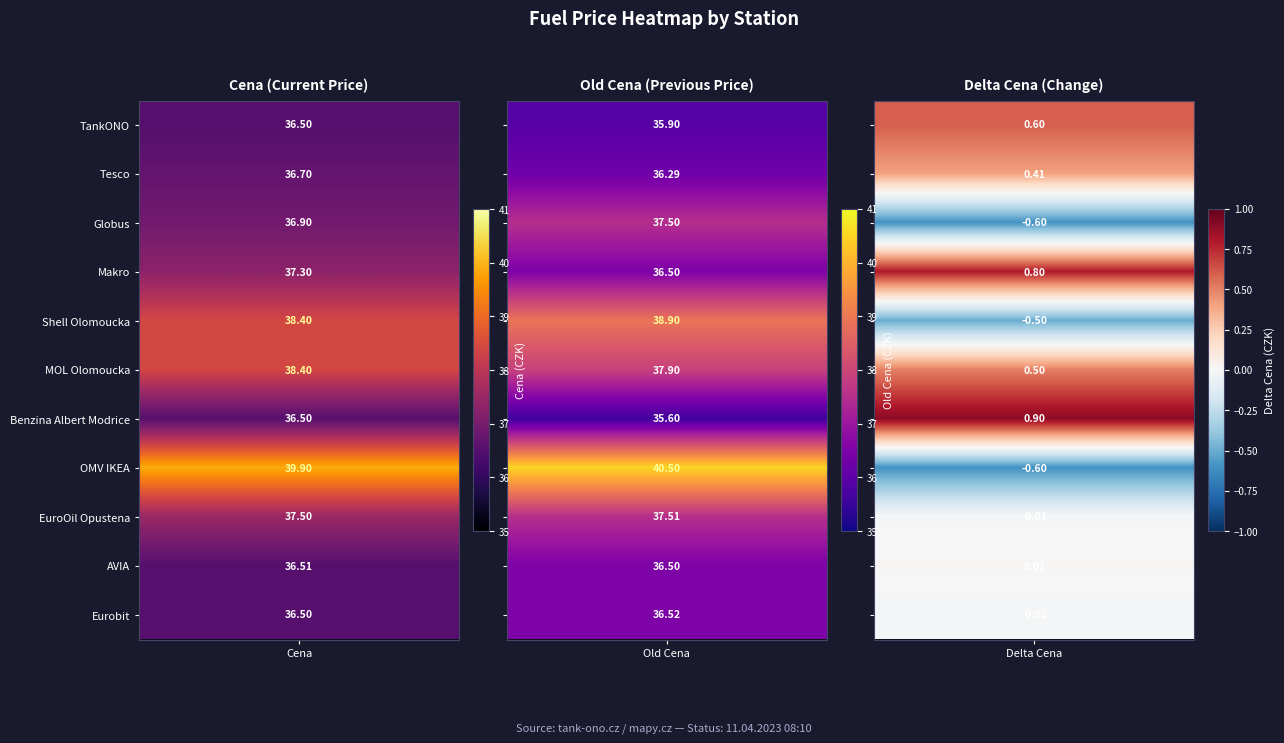

Reading right to left, what are all the values shown in this chart?

TankONO: 0.6	35.9	36.5
Tesco: 0.4	36.3	36.7
Globus: -0.6	37.5	36.9
Makro: 0.8	36.5	37.3
Shell Olomoucka: -0.5	38.9	38.4
MOL Olomoucka: 0.5	37.9	38.4
Benzina Albert Modrice: 0.9	35.6	36.5
OMV IKEA: -0.6	40.5	39.9
EuroOil Opustena: -0.0	37.5	37.5
AVIA: 0.0	36.5	36.5
Eurobit: -0.0	36.5	36.5